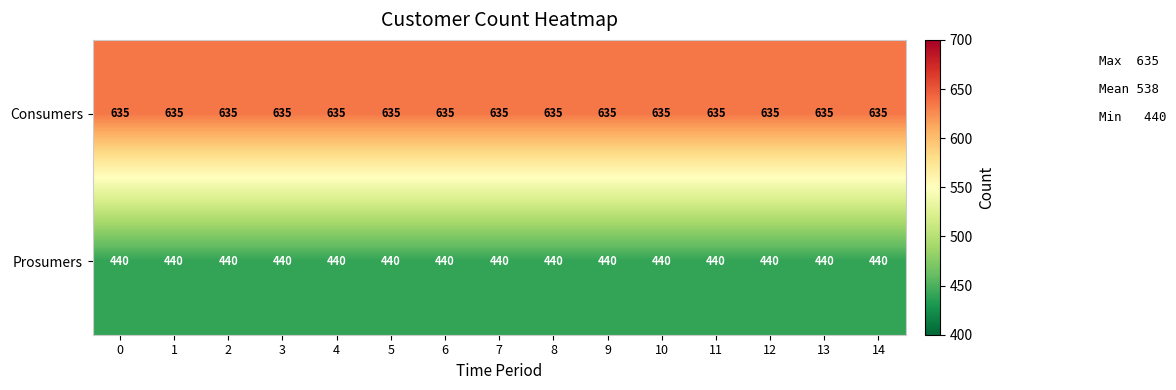

At how many categories does at least one series exceed 452?

15